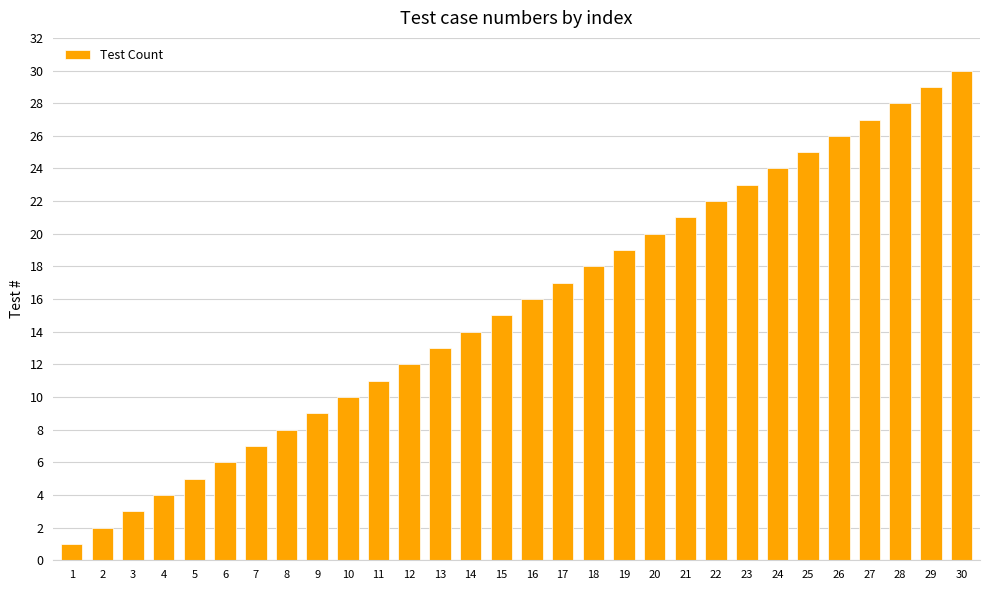

What is the difference between the values at 27 and 20?

7